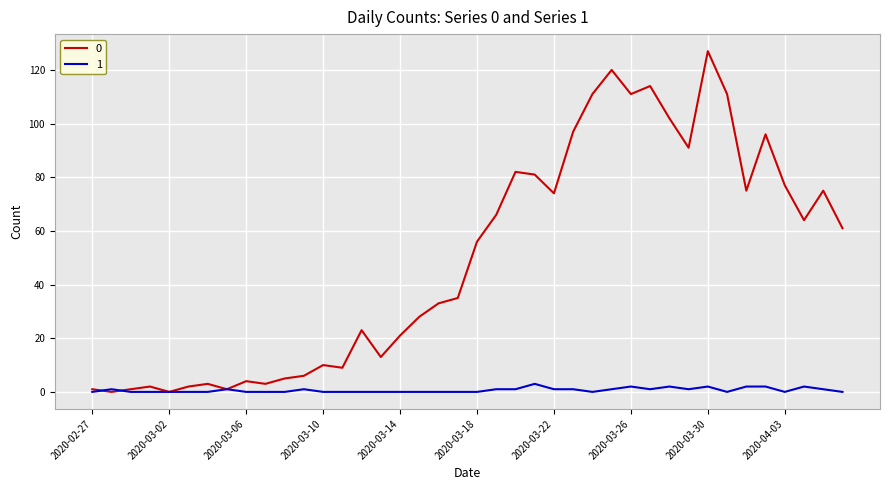

How many series are shown in this chart?

2